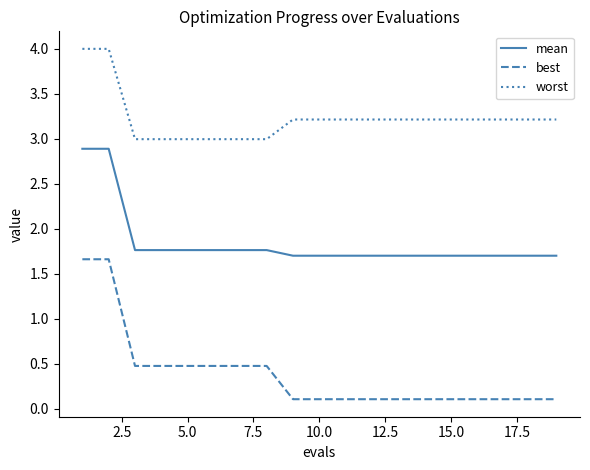

Rank the series by their average value, from lowest to highest.

best, mean, worst